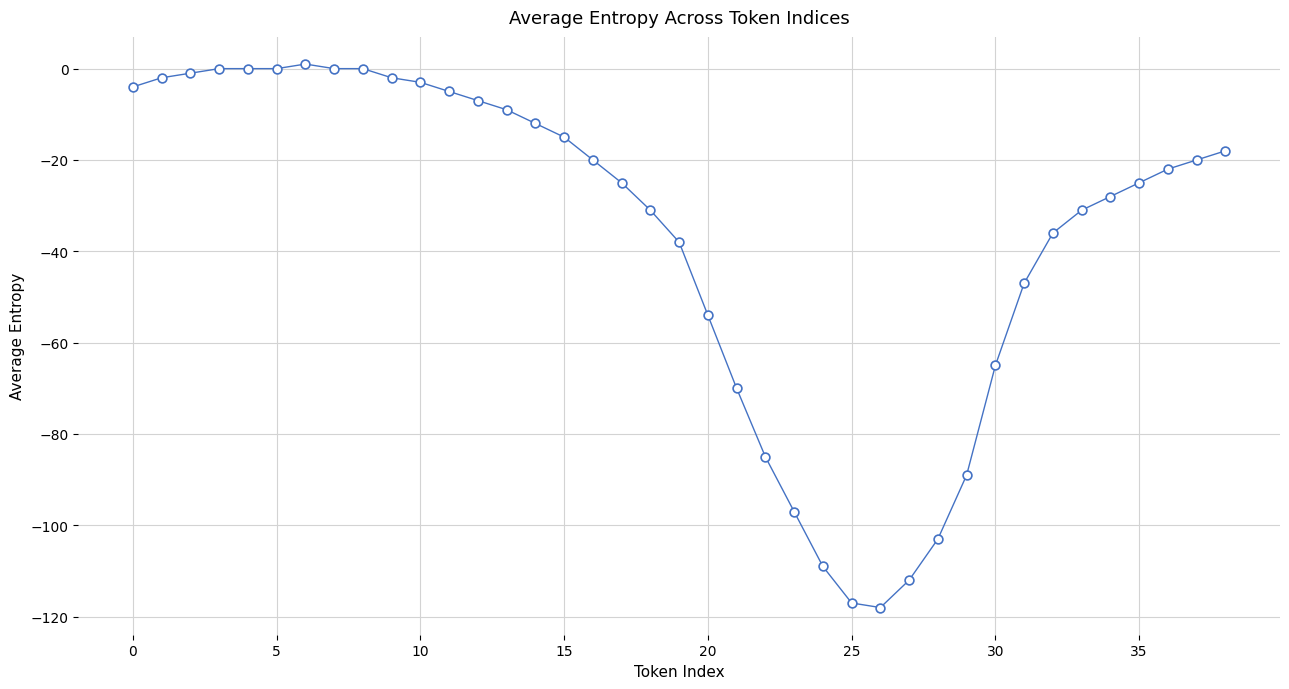

What Y value in the scatter plot is closest to -58?

-54